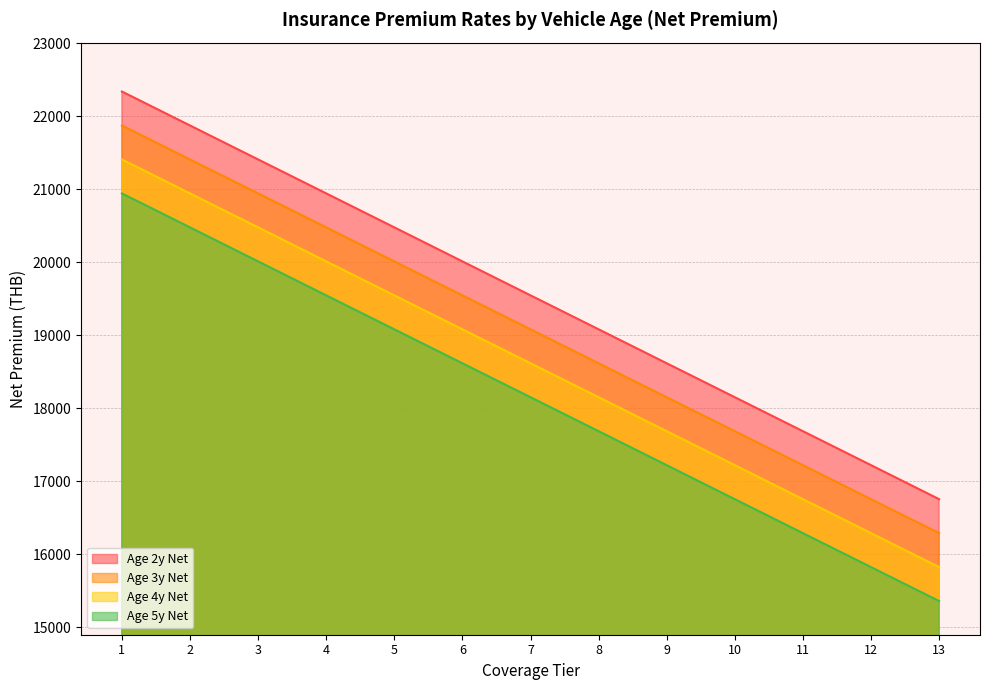

The value of Age 4y Net at 9 is 17686.0. True or false?

True